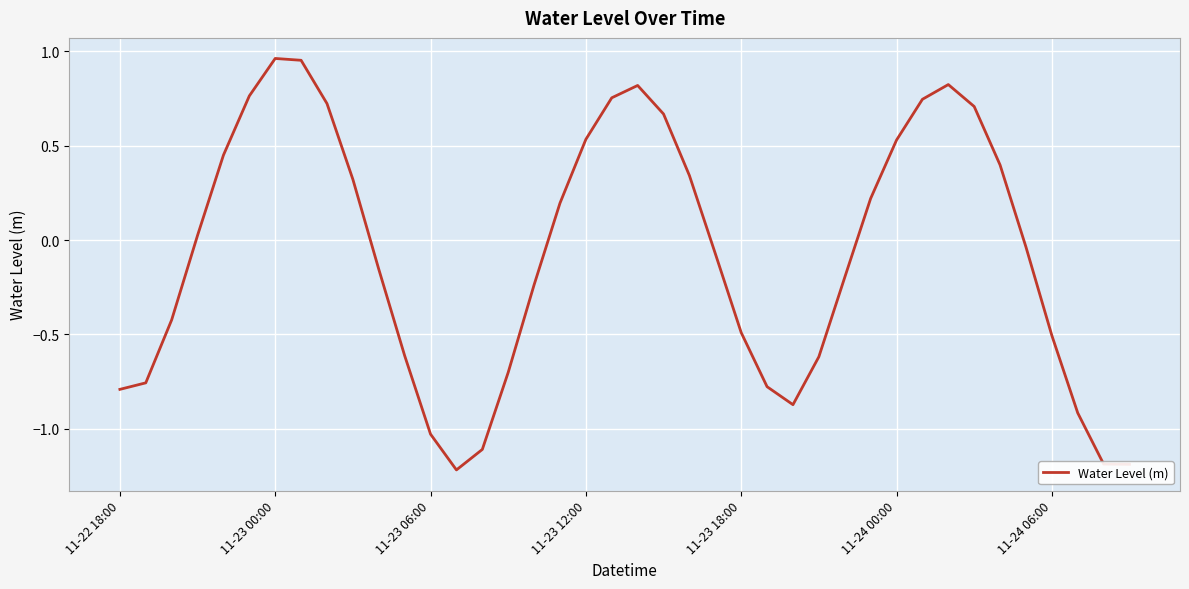

What is the minimum value shown in the chart?

-1.2